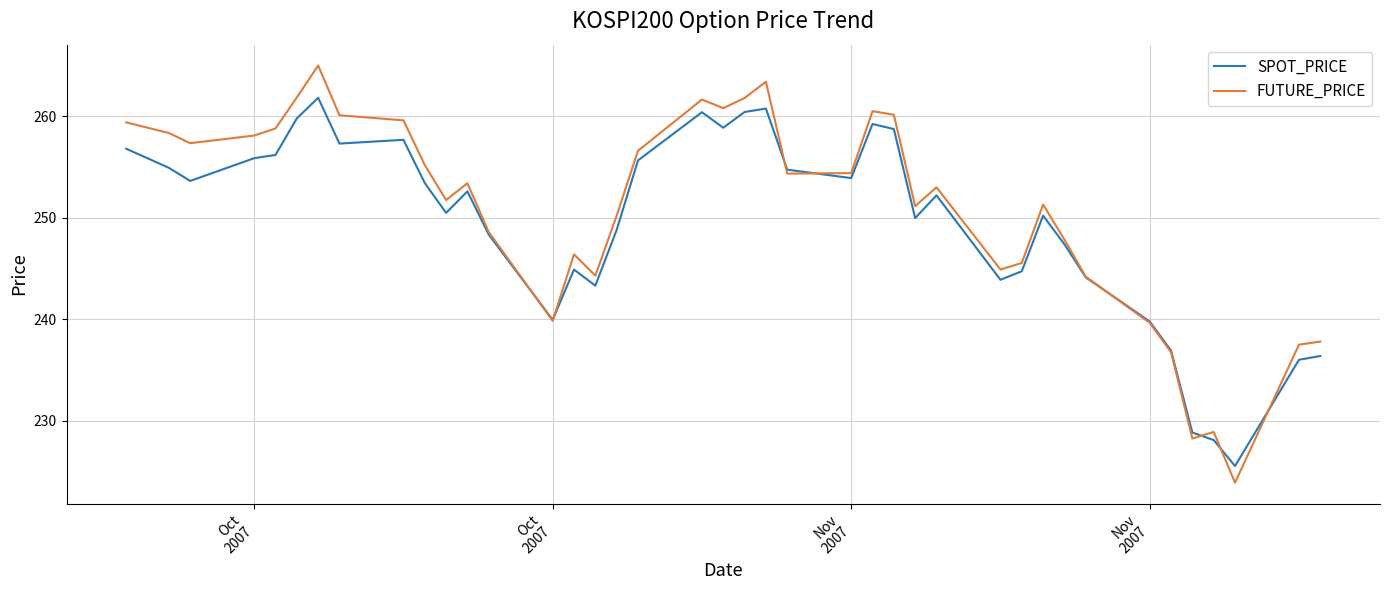

Which series has the largest range (max minus min)?

FUTURE_PRICE